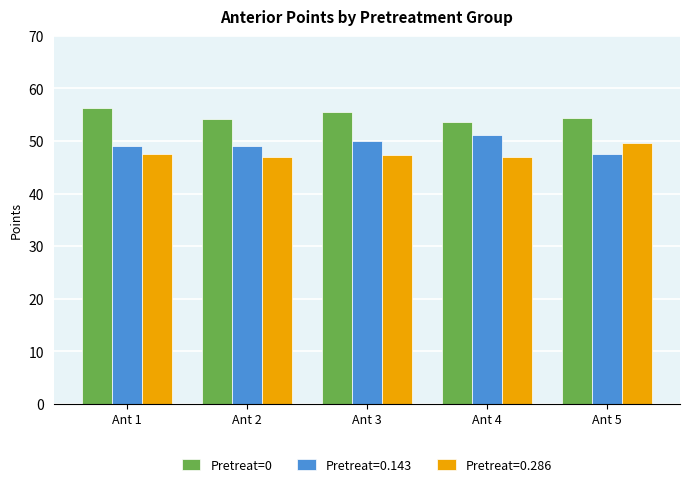

What is the difference between the maximum and minimum values in the Pretreat=0.286 series?

2.7